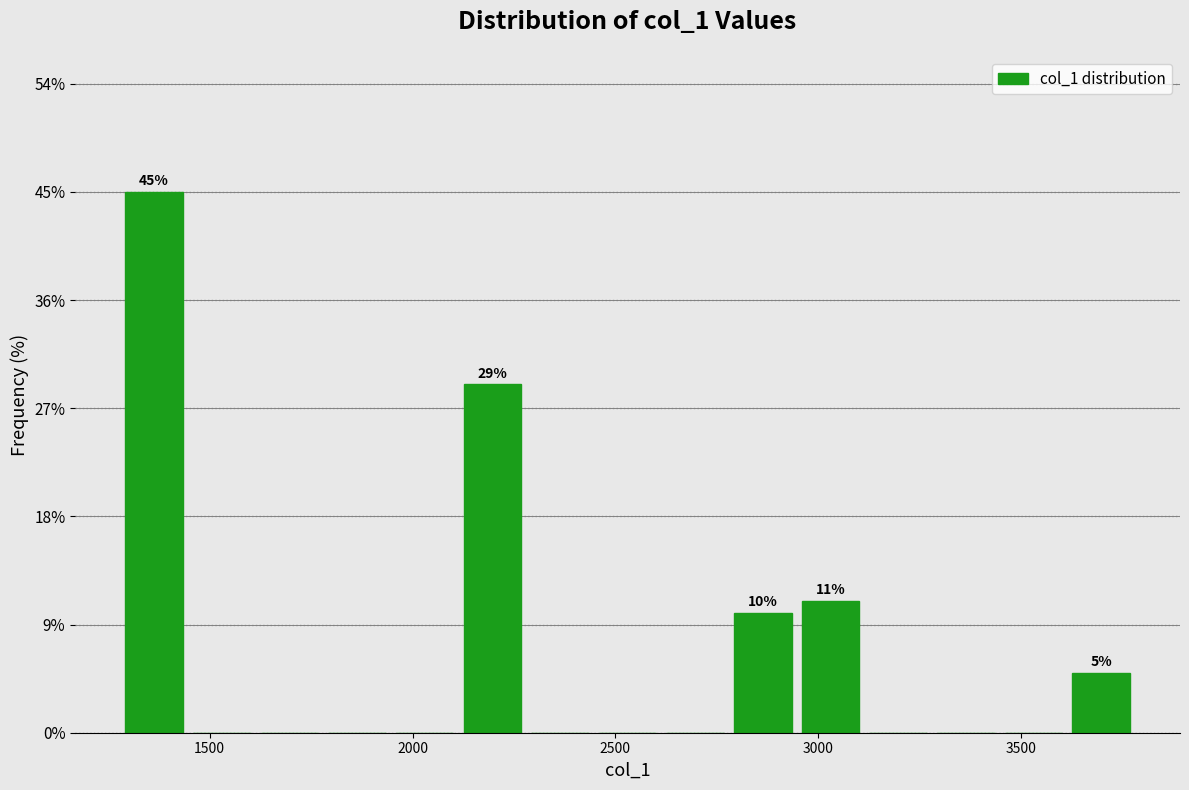

Read against the x-axis, roughly where is the centre of the tallest bar?

1350